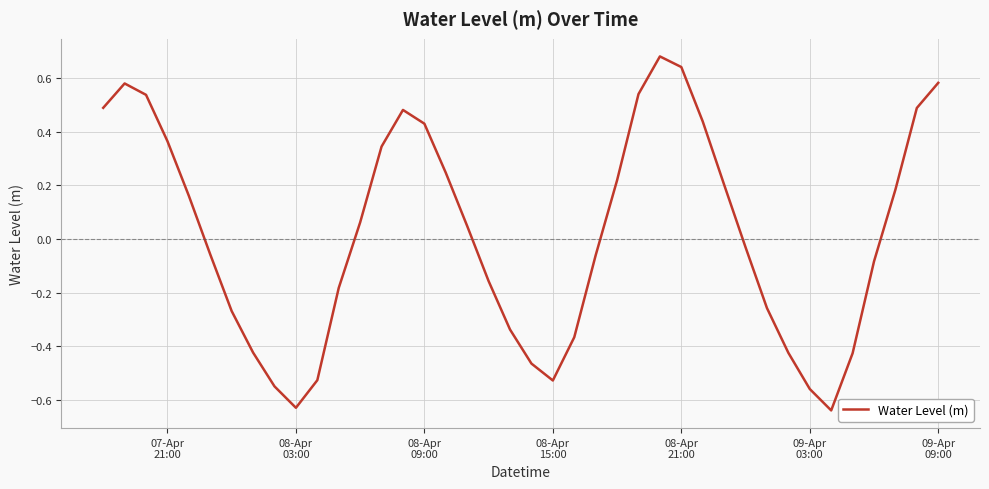

Does the chart display data point markers on the line(s)?

No